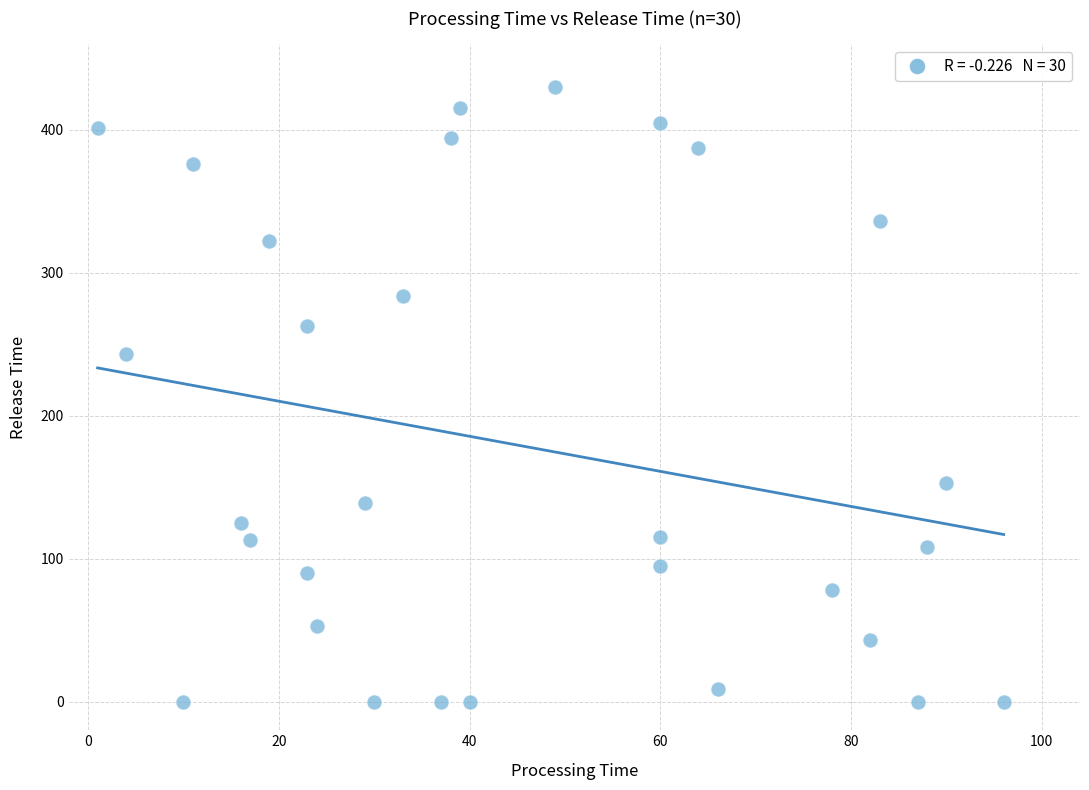

What Y value in the scatter plot is closest to 215?

243